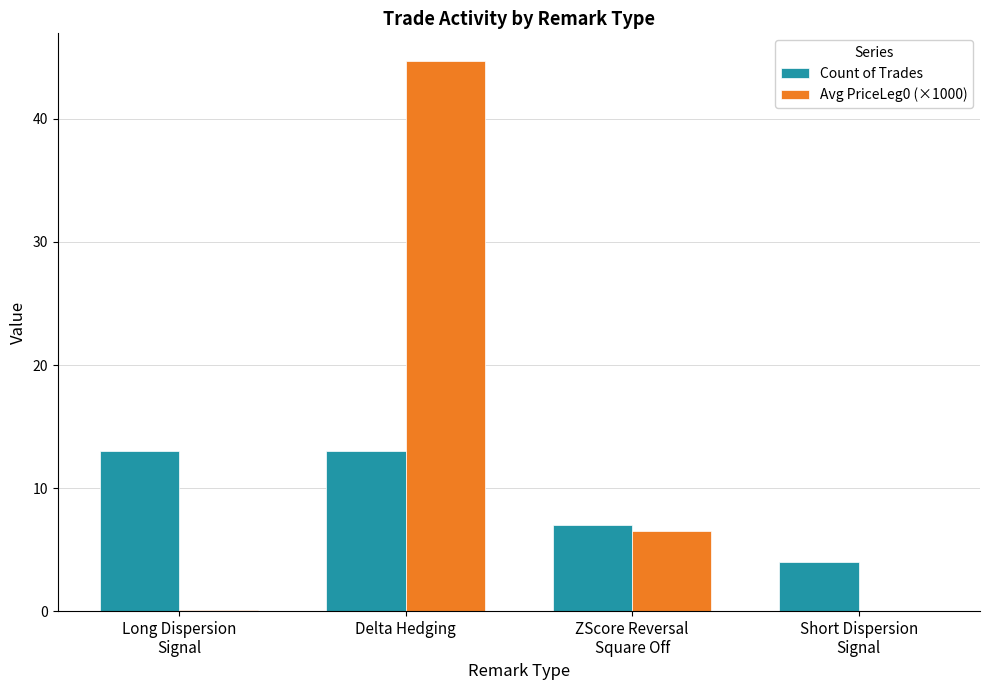

True or false: Avg PriceLeg0 (×1000) has a value of 22.0 at Delta Hedging.

False